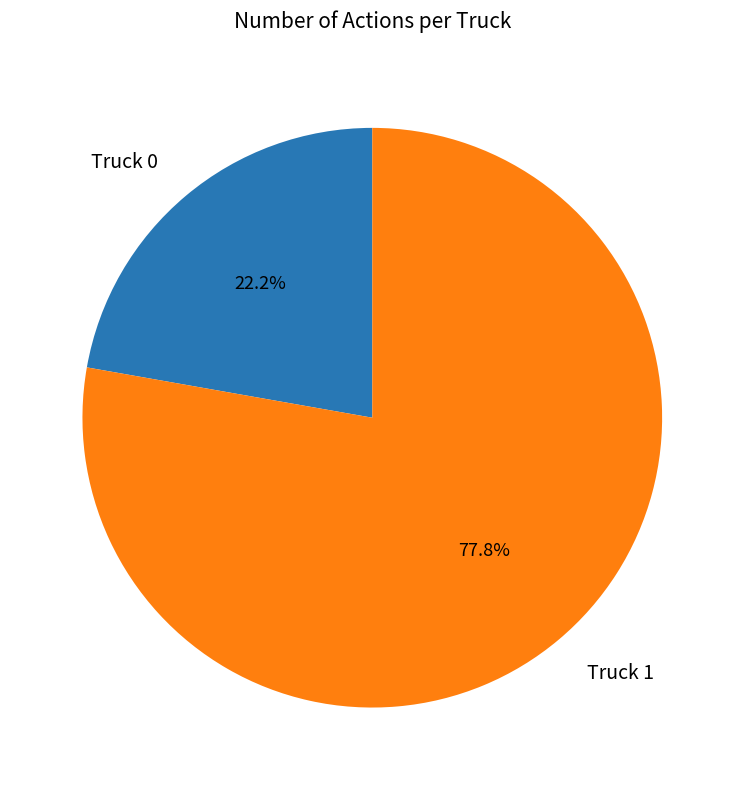

Between Truck 0 and Truck 1, which is larger?

Truck 1